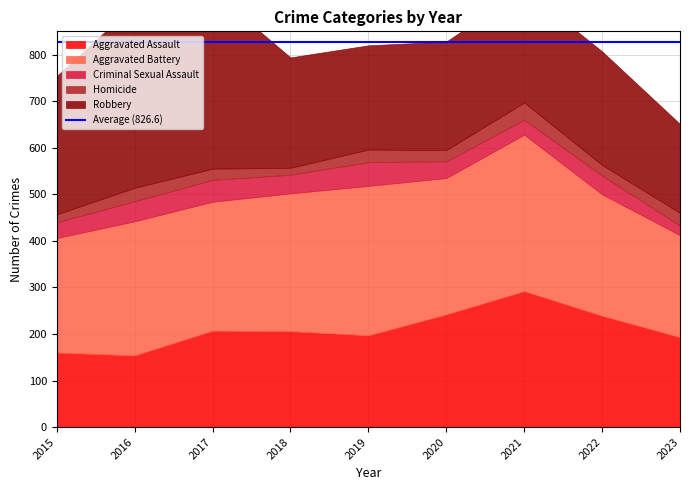

How many categories are shown in the chart?

9